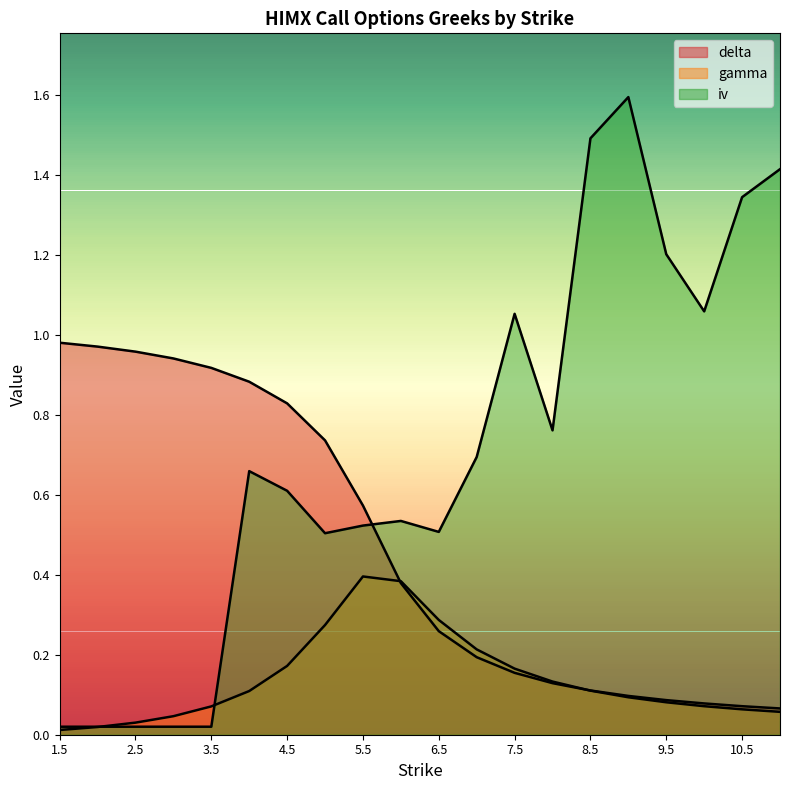

Which series has the largest total across all categories?

iv